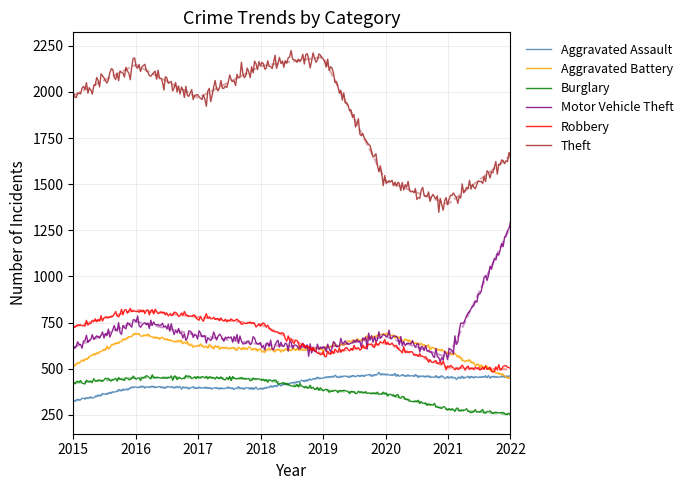

The value of Robbery at 2017 is 780. True or false?

True